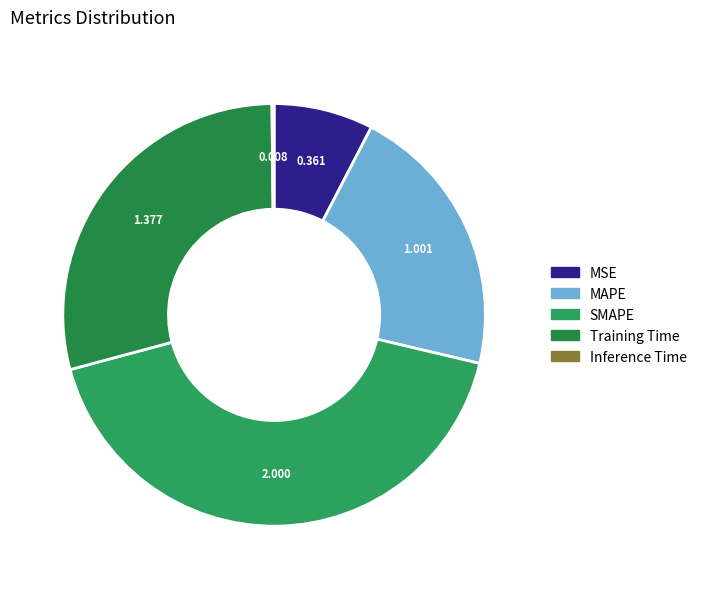

The Inference Time slice represents 1% of the pie. True or false?

False